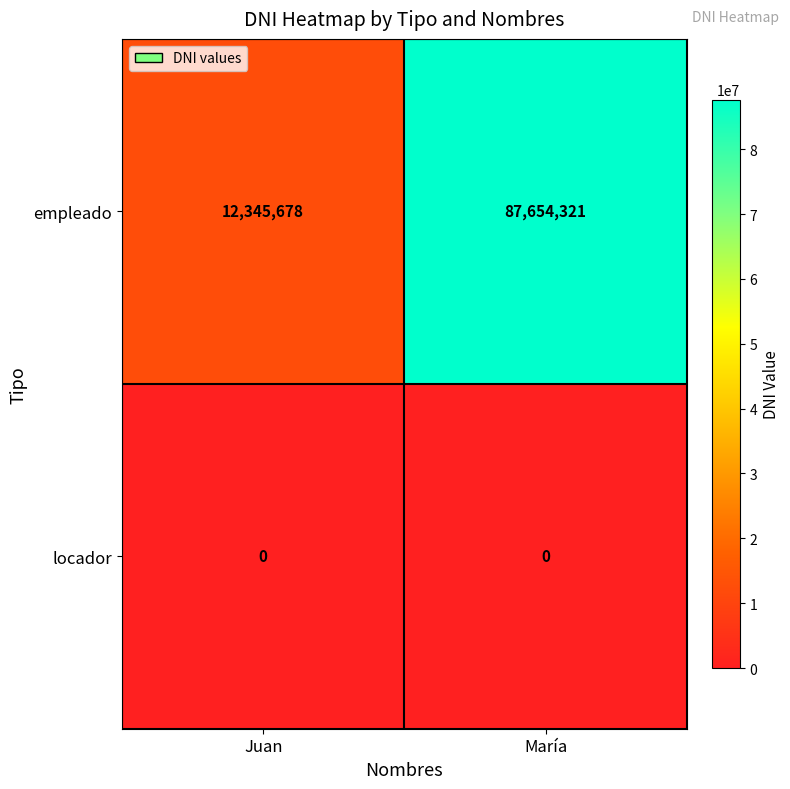

At which category is the sum across all series the highest?

María